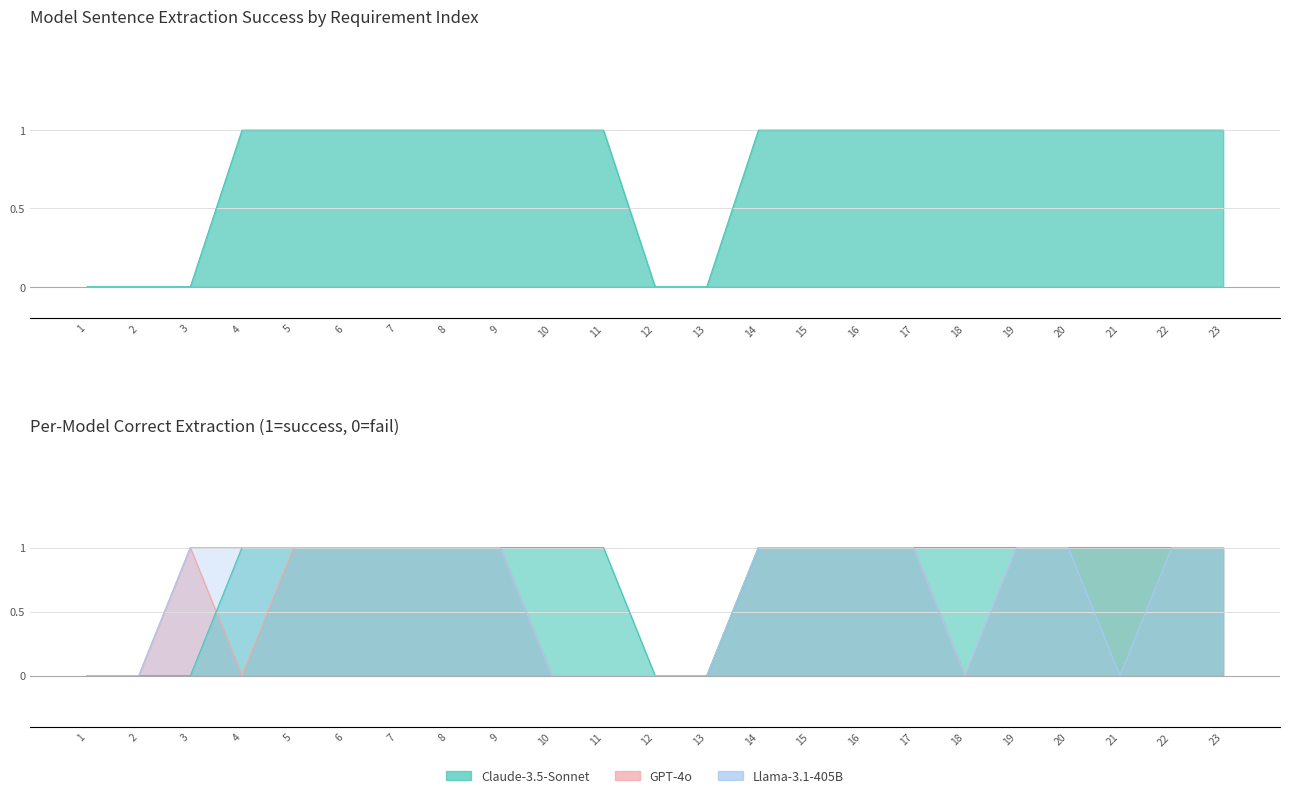

Which category has the lowest value in the Llama-3.1-405B series?

1